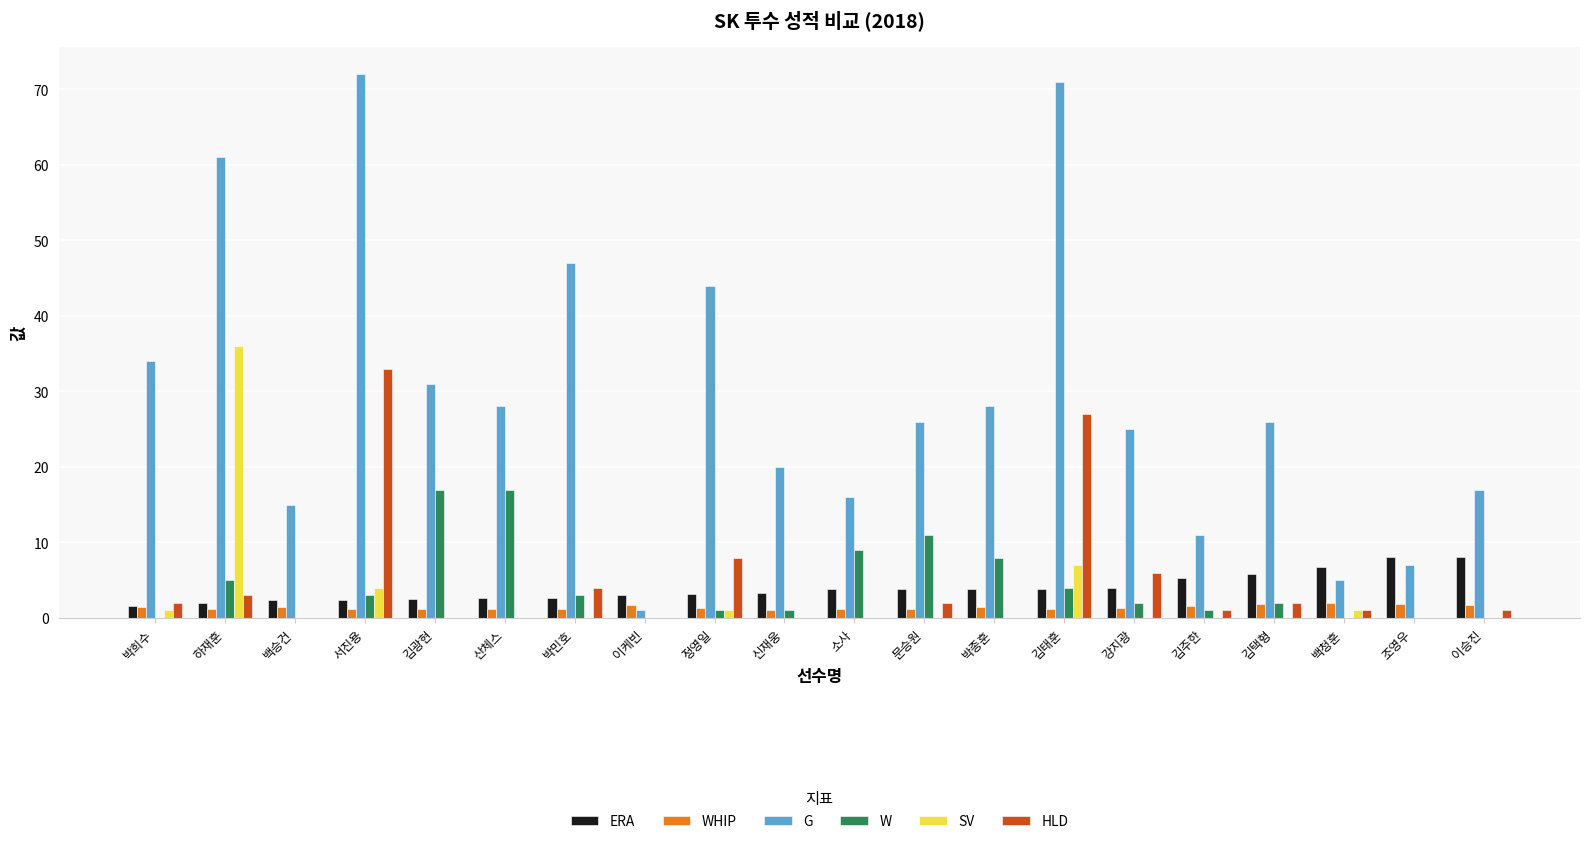

Which series changed the most between 김광현 and 조영우?

G